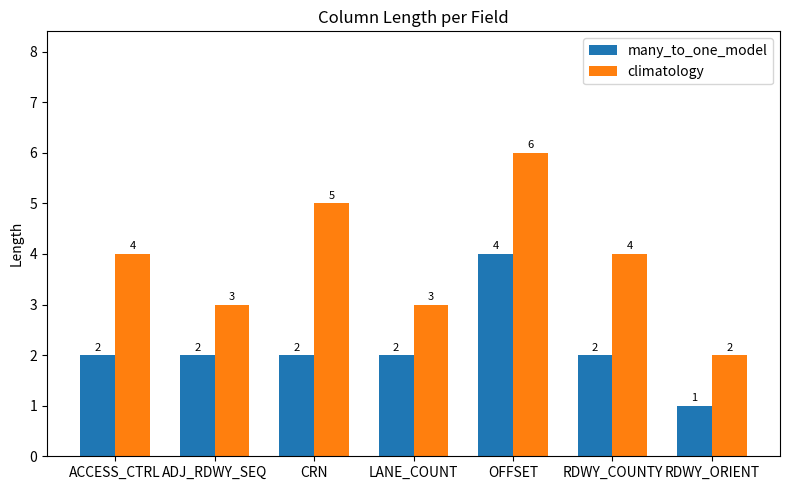

How many groups of bars are there?

7